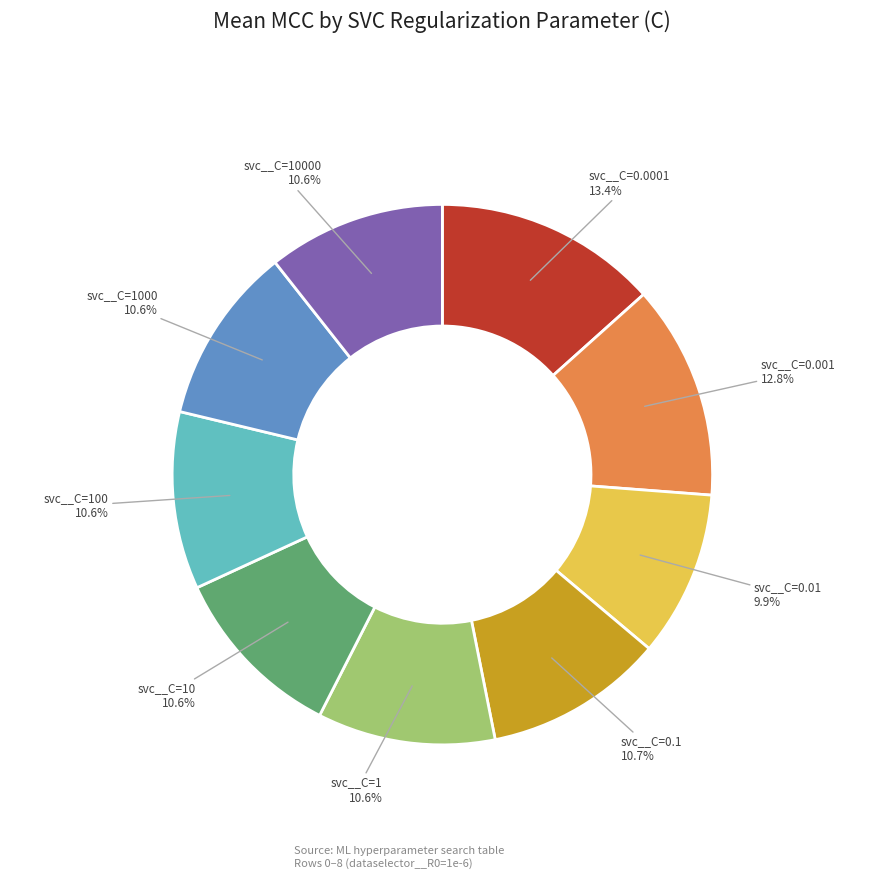

Which category has the biggest portion of the pie?

svc__C=0.0001